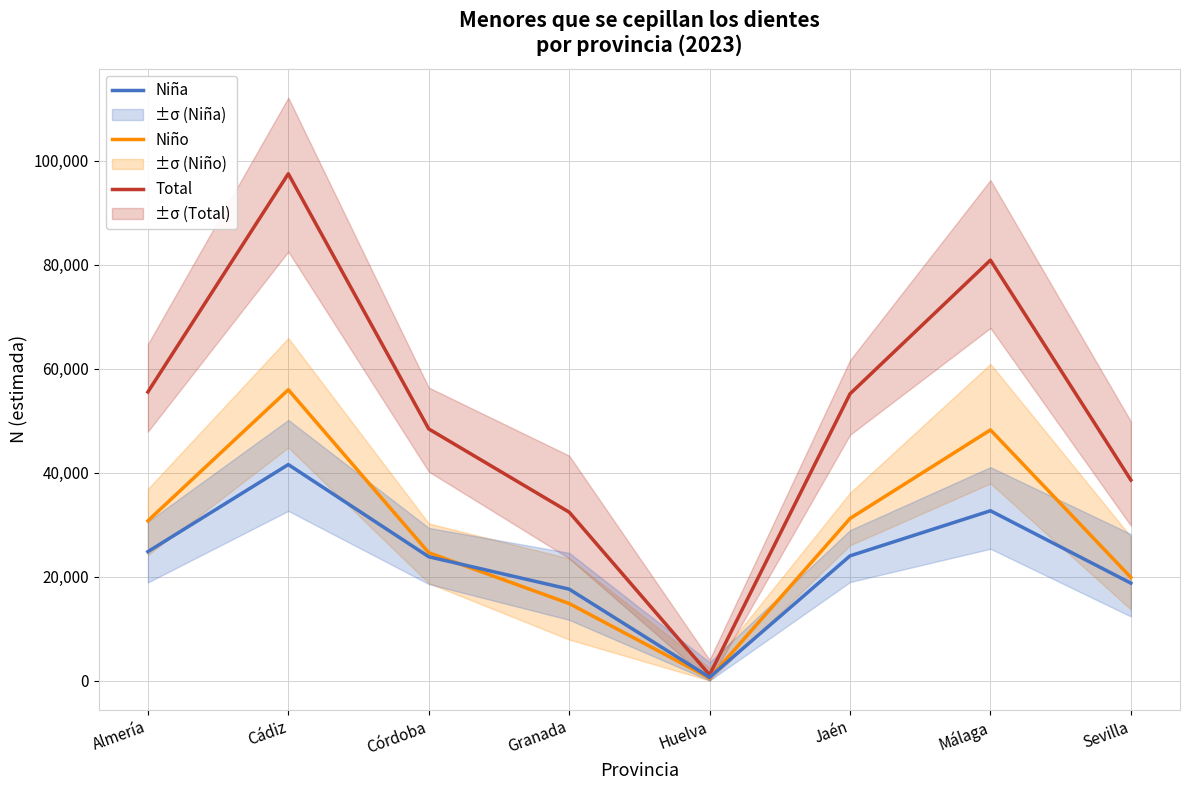

What is the difference between the Niña values at Málaga and Almería?

7875